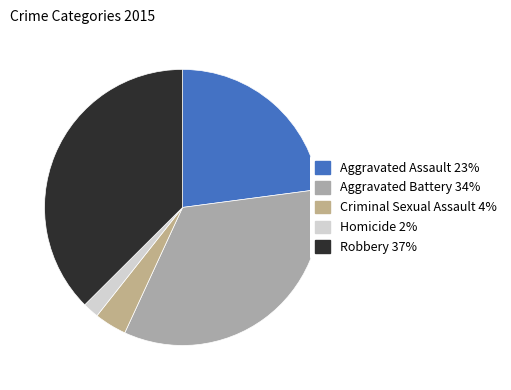

Rank the categories by value from lowest to highest.

Homicide, Criminal Sexual Assault, Aggravated Assault, Aggravated Battery, Robbery